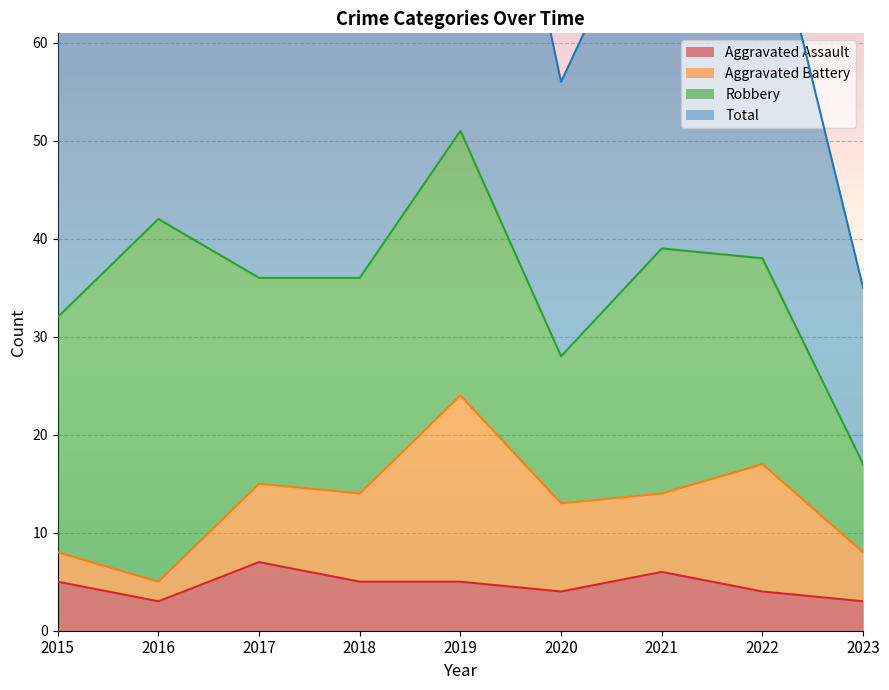

What is the maximum value shown in the chart?

104